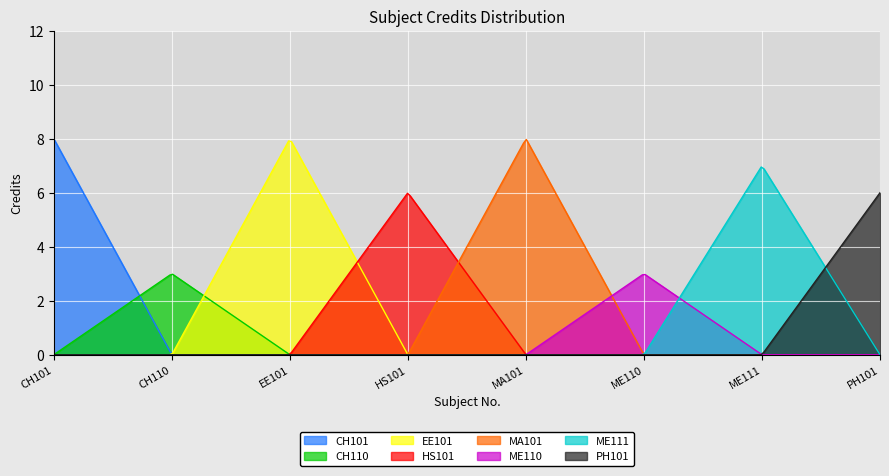

List the labels in order of value, smallest first.

CH110, ME110, HS101, PH101, ME111, CH101, EE101, MA101